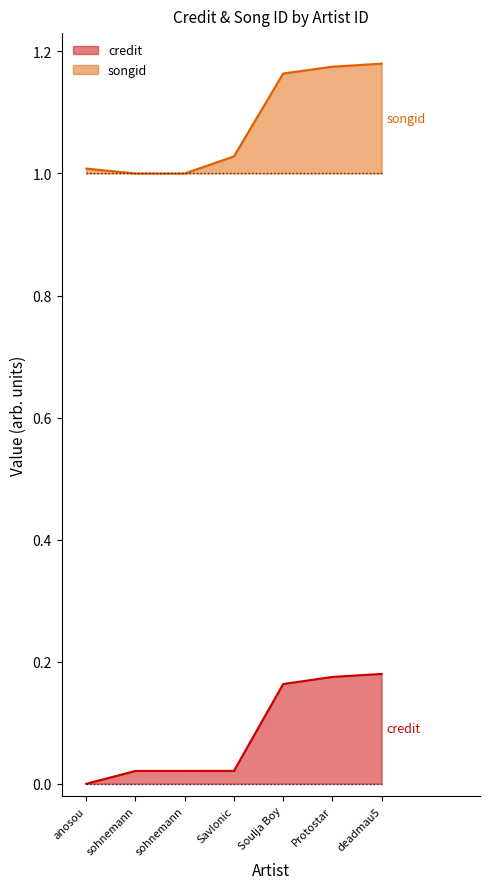

Does the chart display data point markers on the line(s)?

No